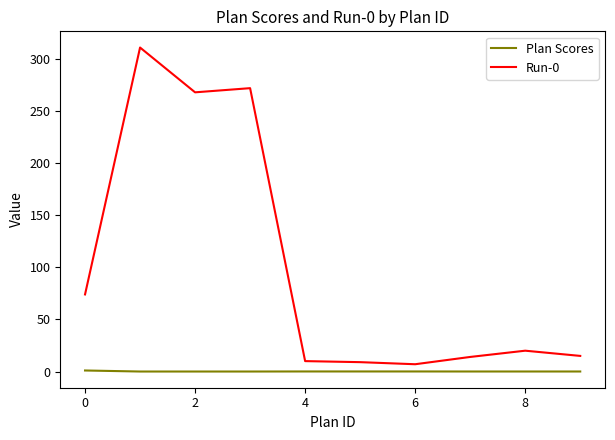

What is the difference between the maximum and second lowest values in the Plan Scores series?

1.0